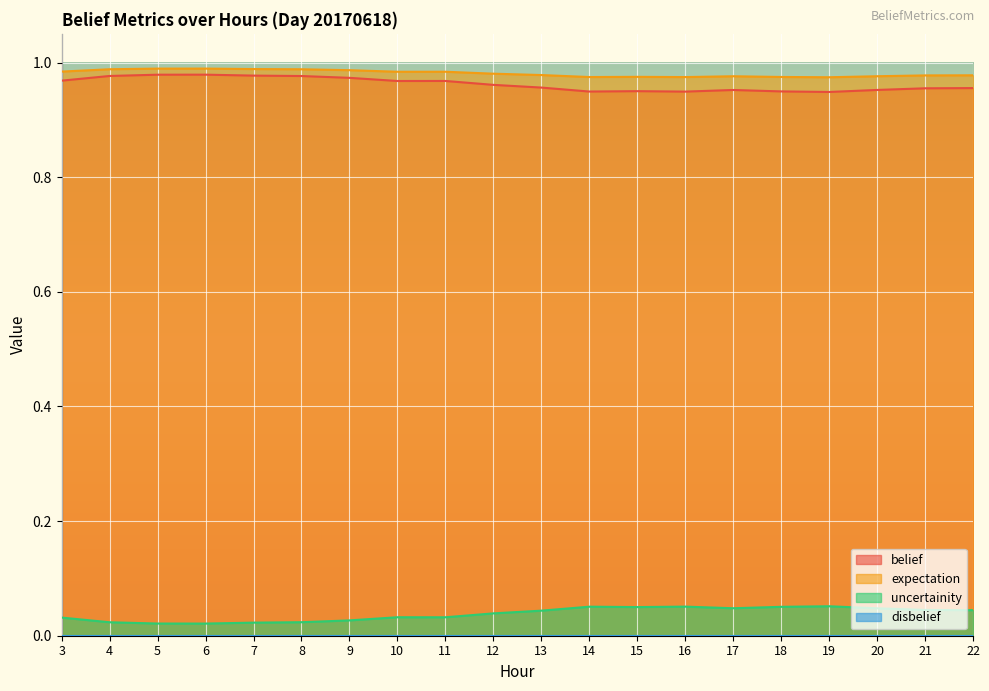

True or false: belief and uncertainity cross at least once.

False